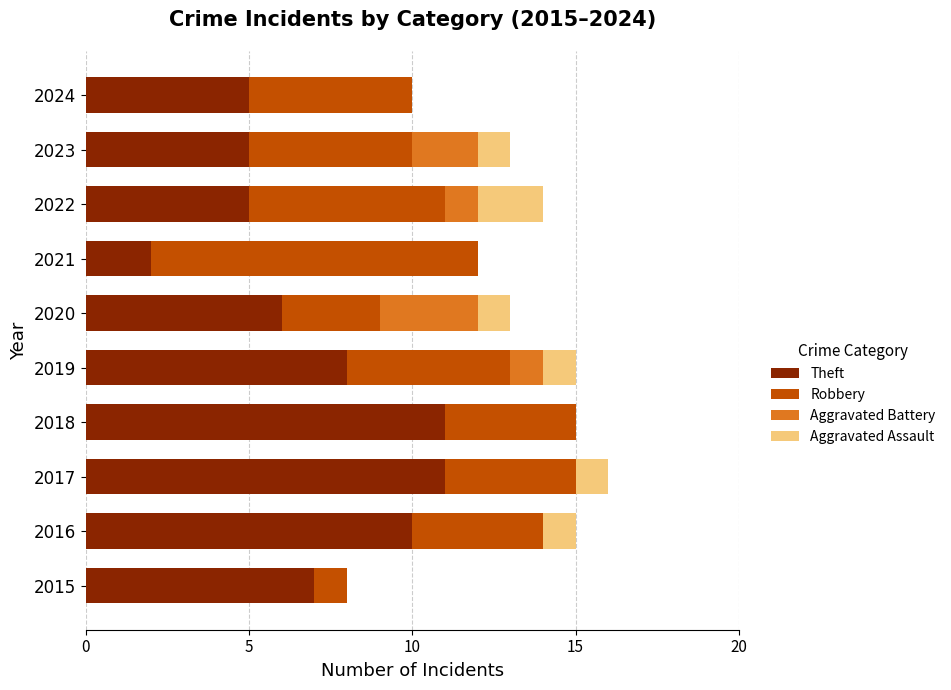

What is the sum of all Theft values?

70